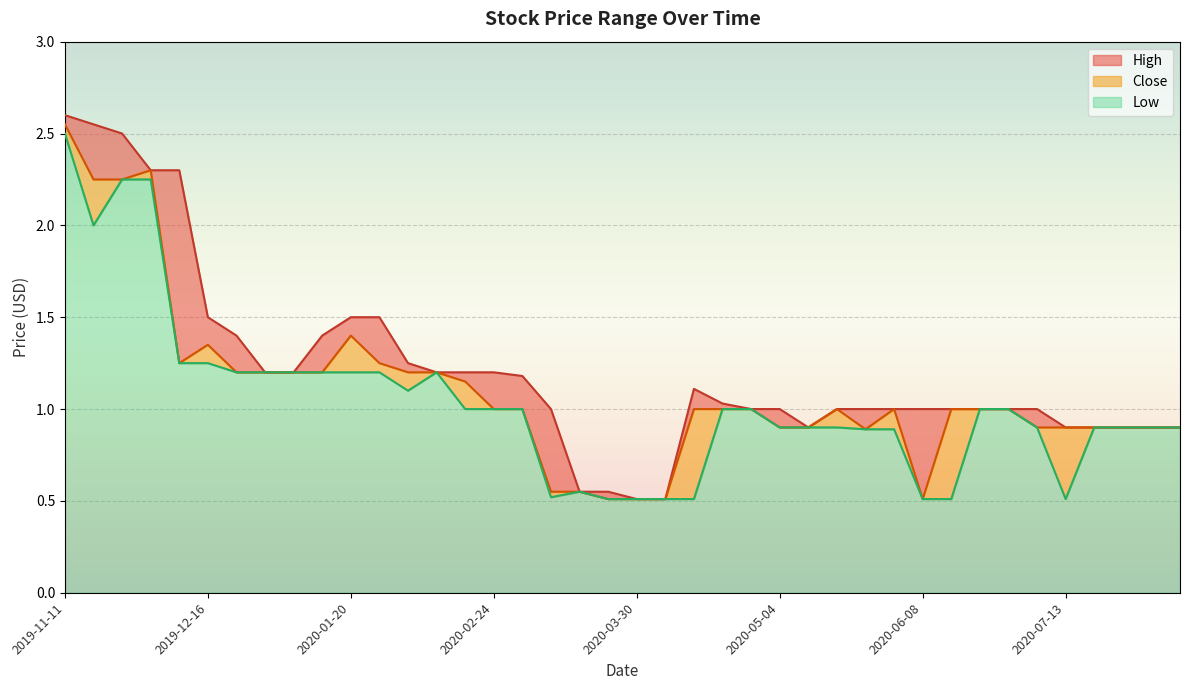

How many interior local valleys does the Low series have?

4